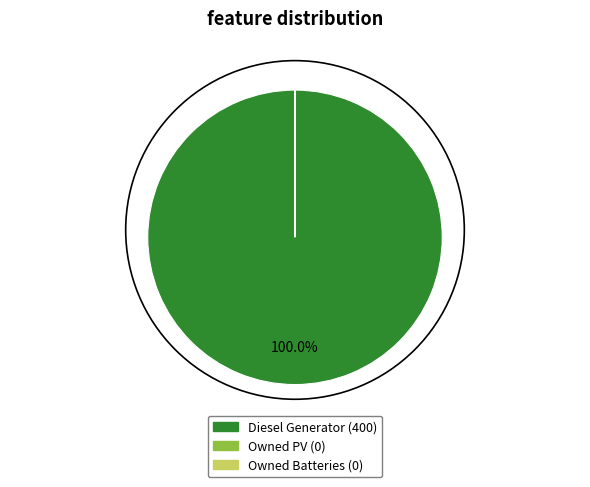

Which slice is the largest?

Diesel Generator